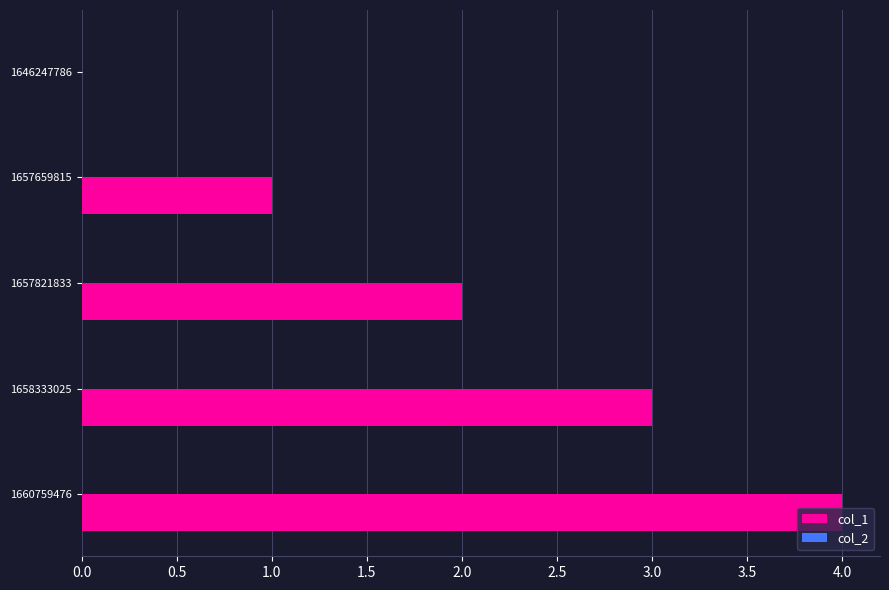

True or false: the data shows 2 at 1657821833.

True